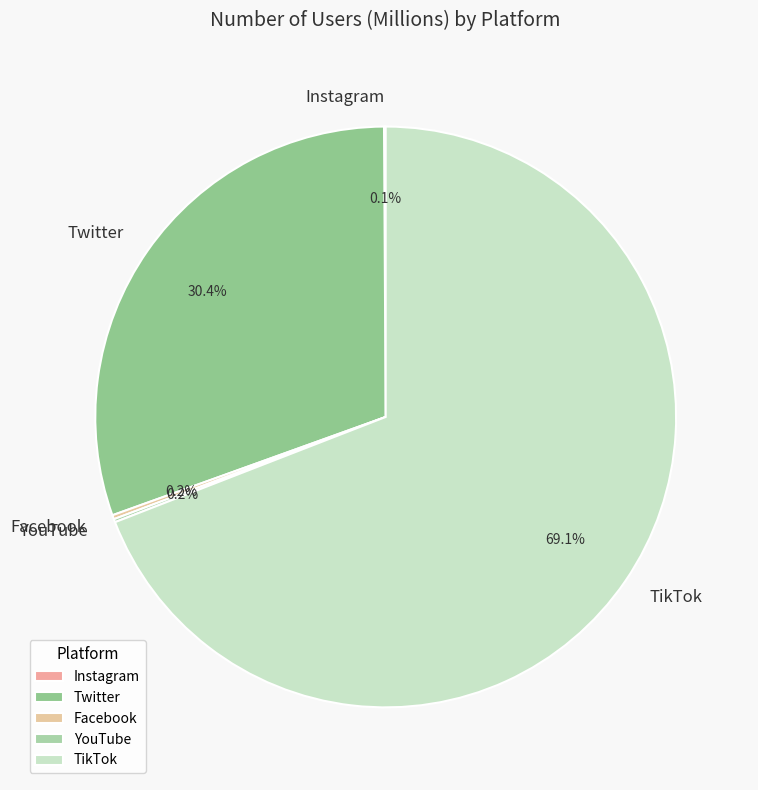

Which slice is the largest?

TikTok